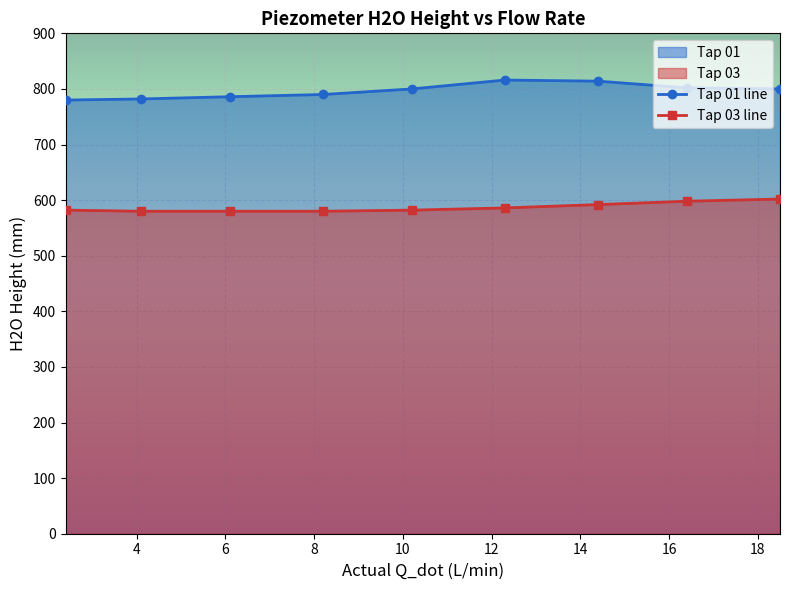

What is the greatest value displayed?

816